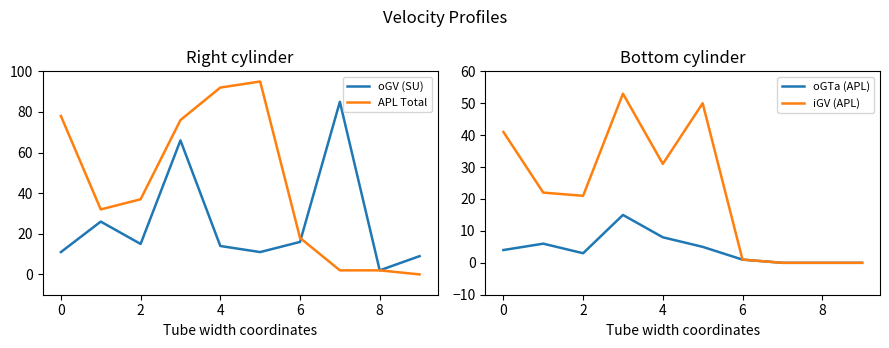

The value of APL Total at 6 is 18. True or false?

True